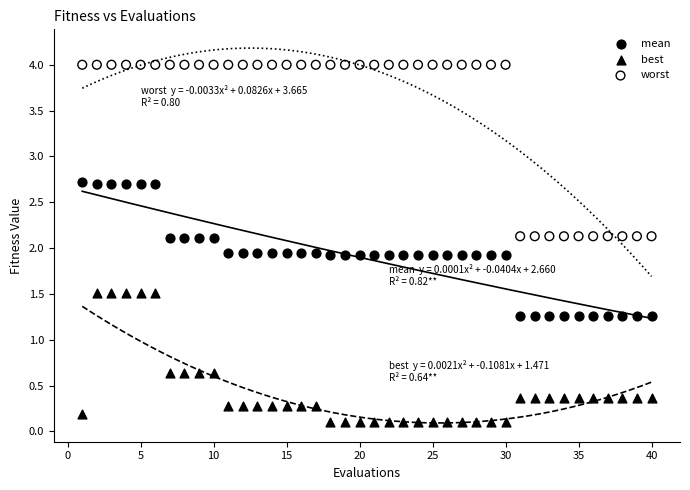

Across all data points, what is the range of X values (max minus min)?

39.0